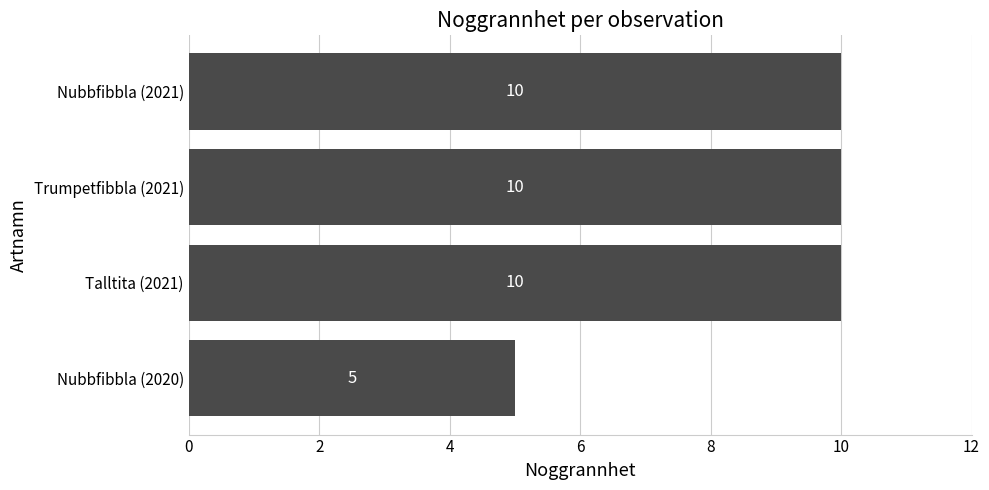

What is the sum of all values?

35